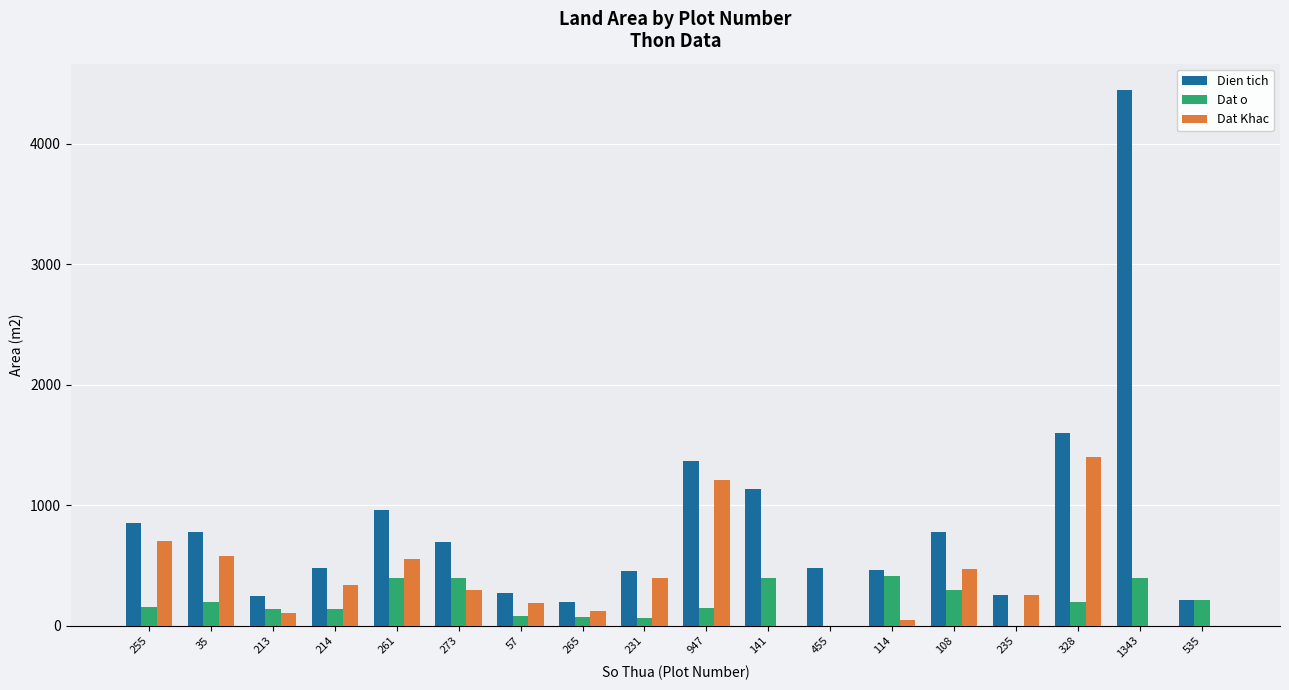

How many groups of bars are there?

18